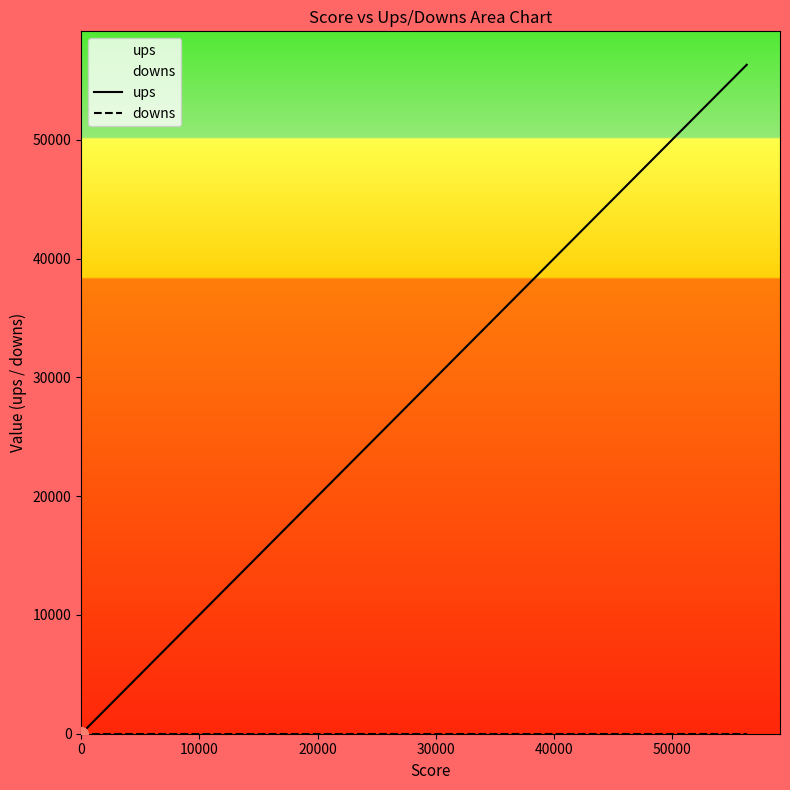

How many positive values does the ups series have?

18